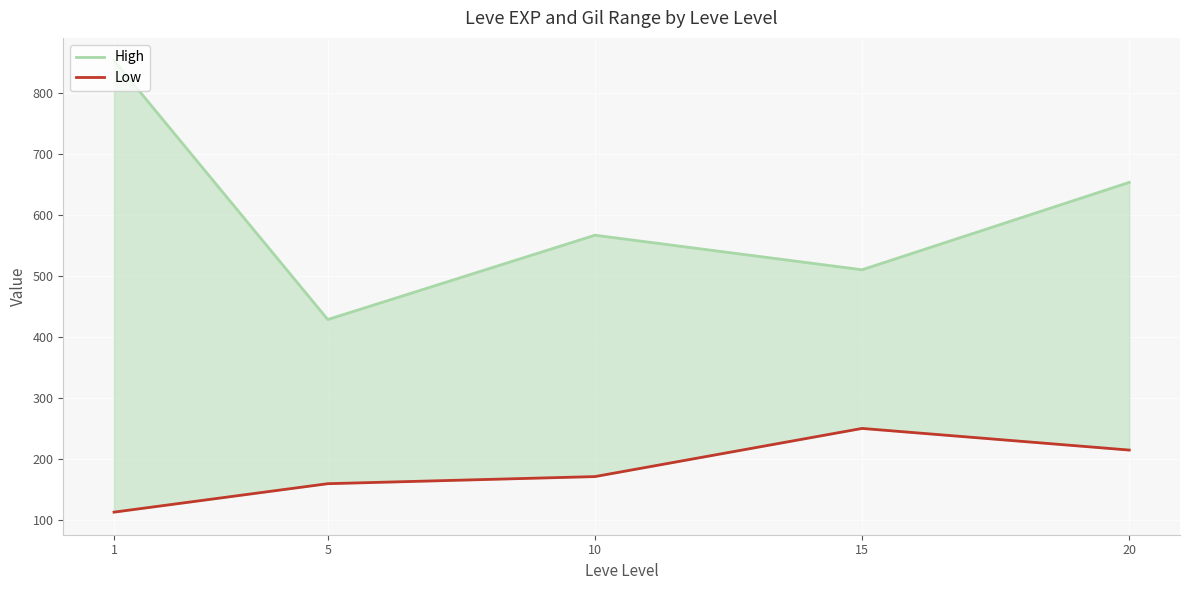

What is the value of the Low point at the 4th from the left?

249.7